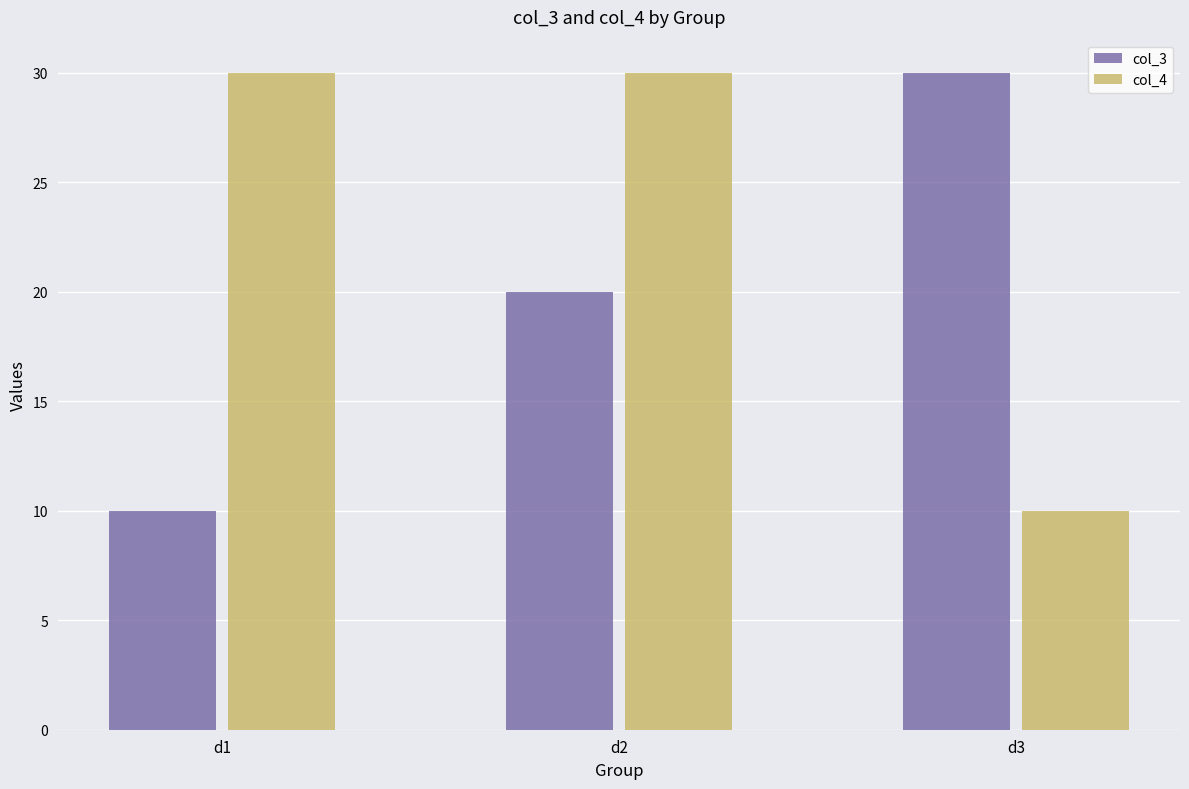

What is the maximum value shown in the chart?

30